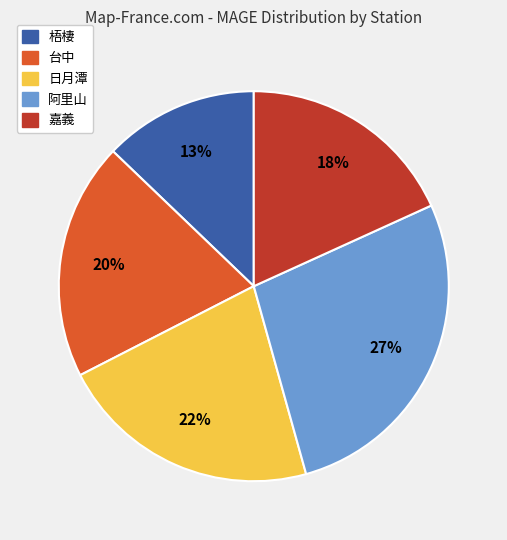

Does any single category account for the majority?

No